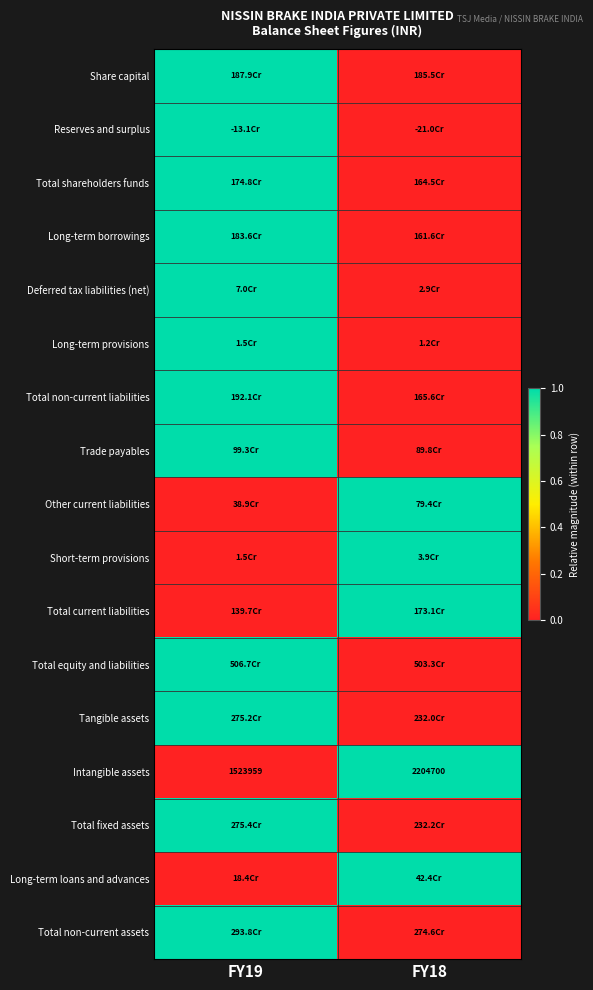

What value does the Intangible assets series have at FY19?

1523959